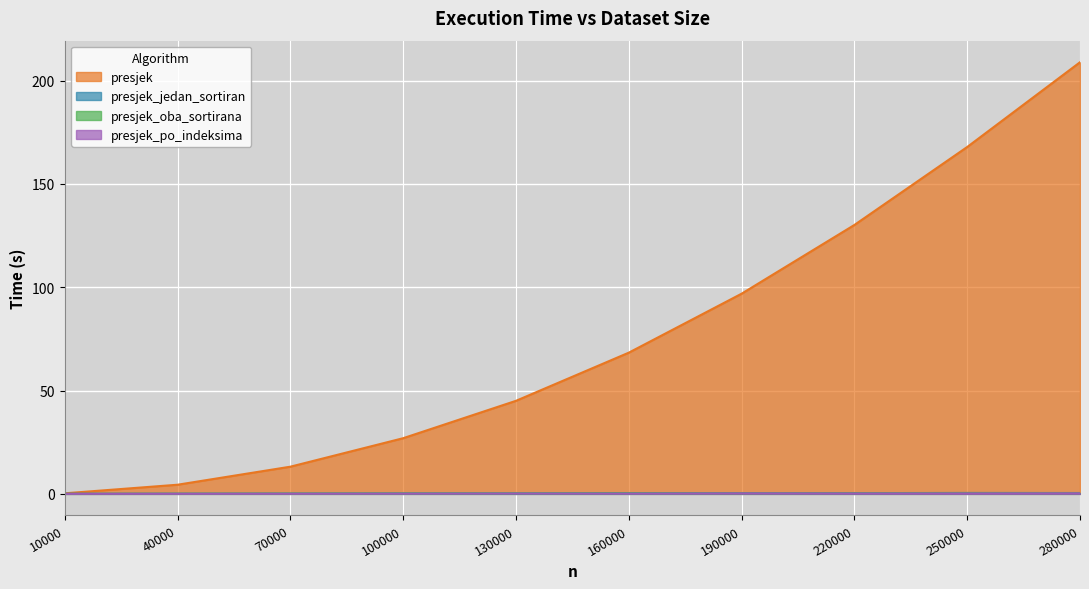

What is the total value across all series at 70000?

13.4